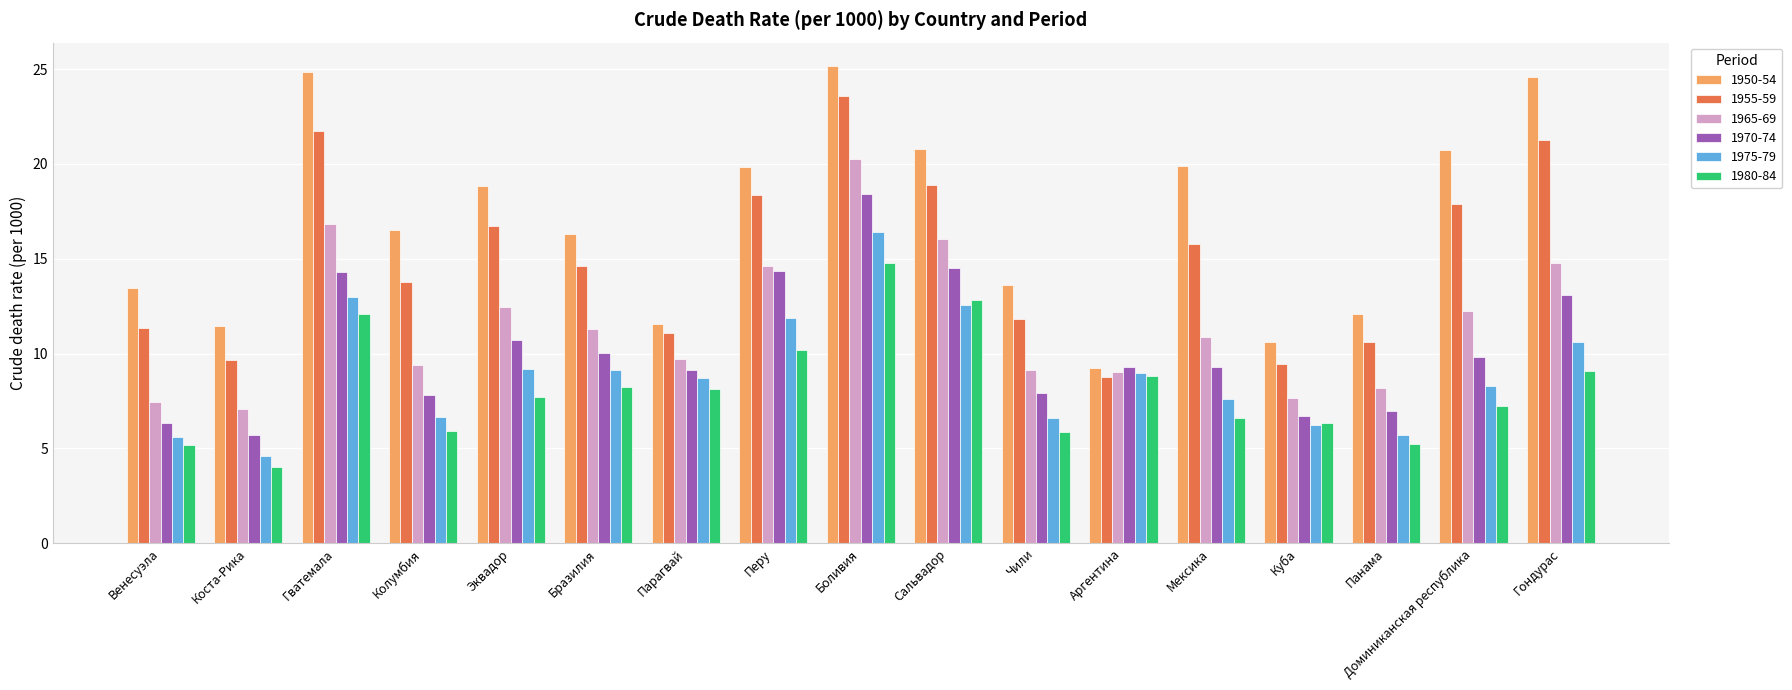

Which series has the largest range (max minus min)?

1950-54